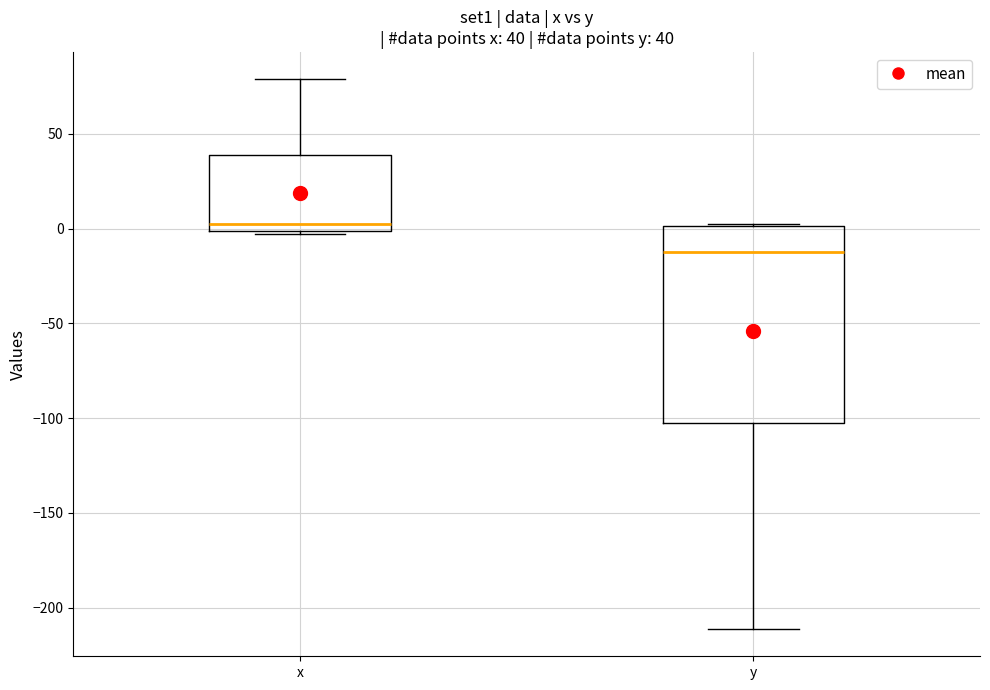

Which box's median line is the highest?

x